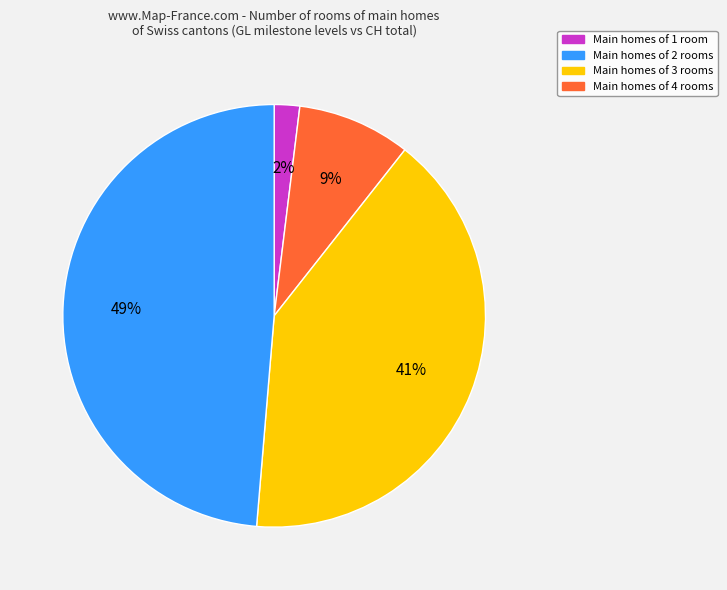

Does any single category account for the majority?

No